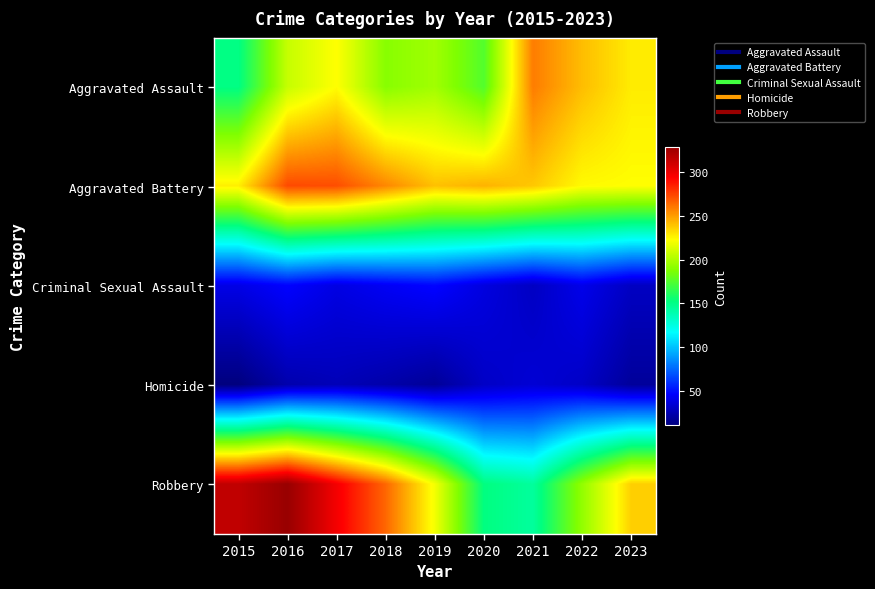

Which series has the widest spread of values?

Robbery